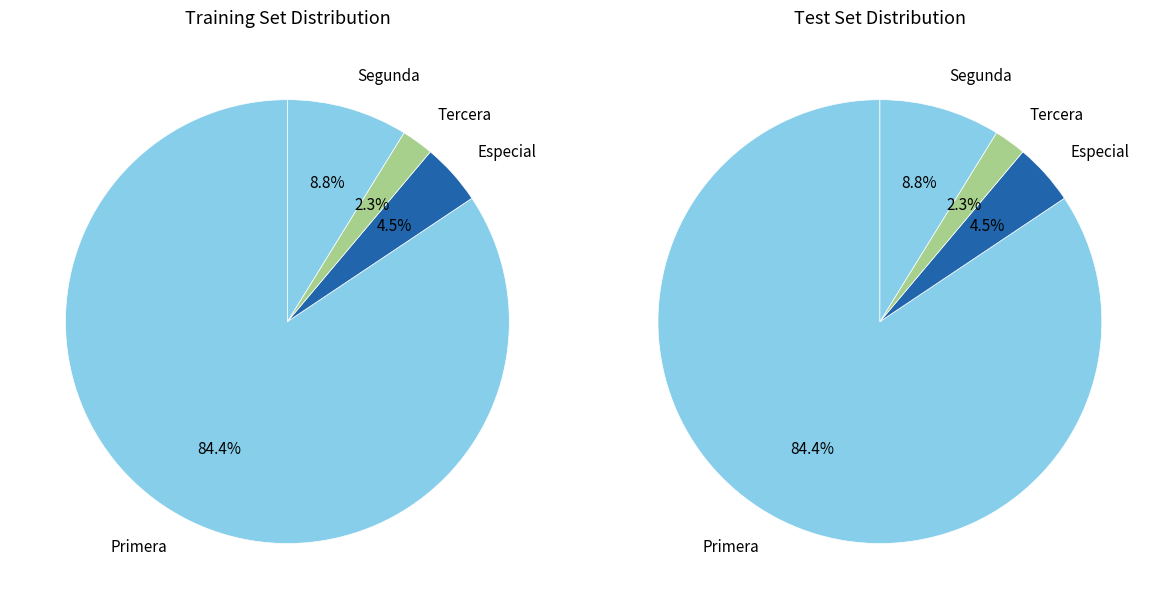

Which category has the biggest portion of the pie?

Primera